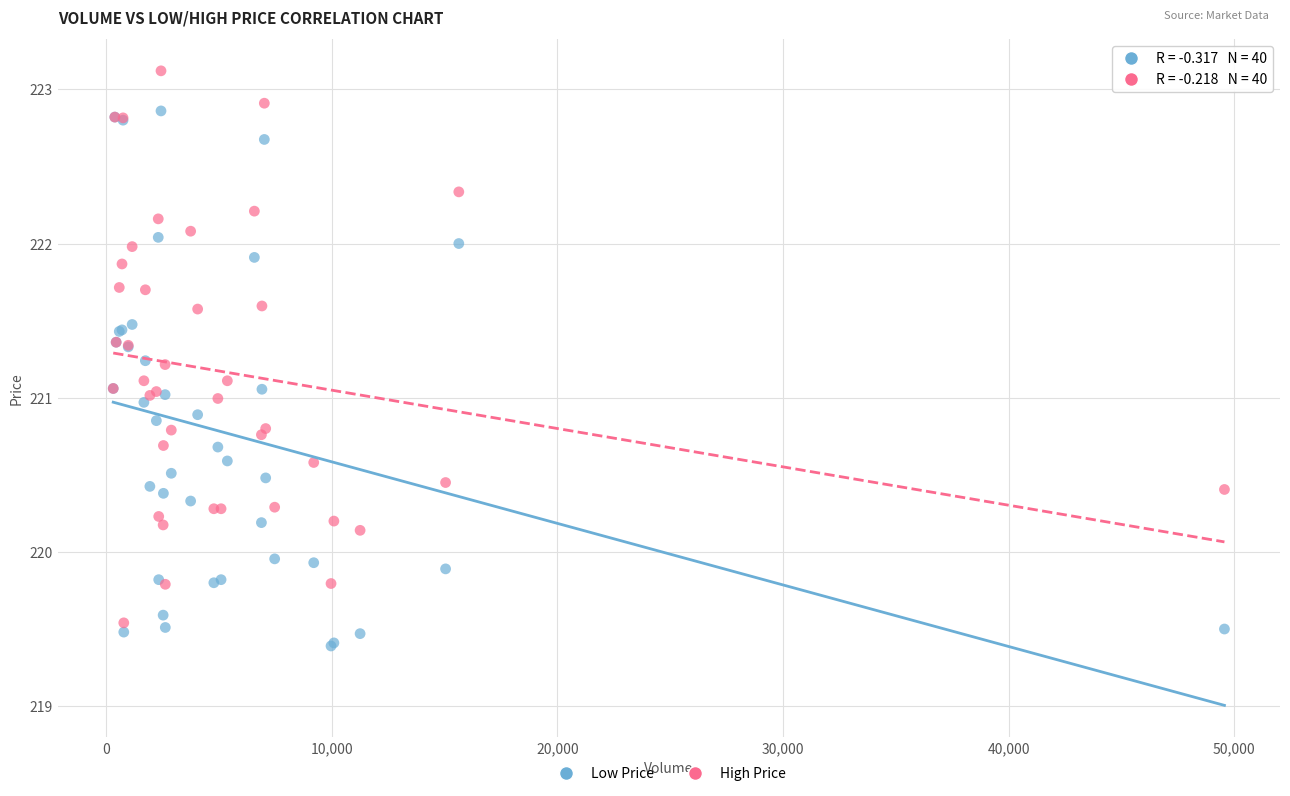

What is the X range (max minus min) for the scatter plot?

49265.0